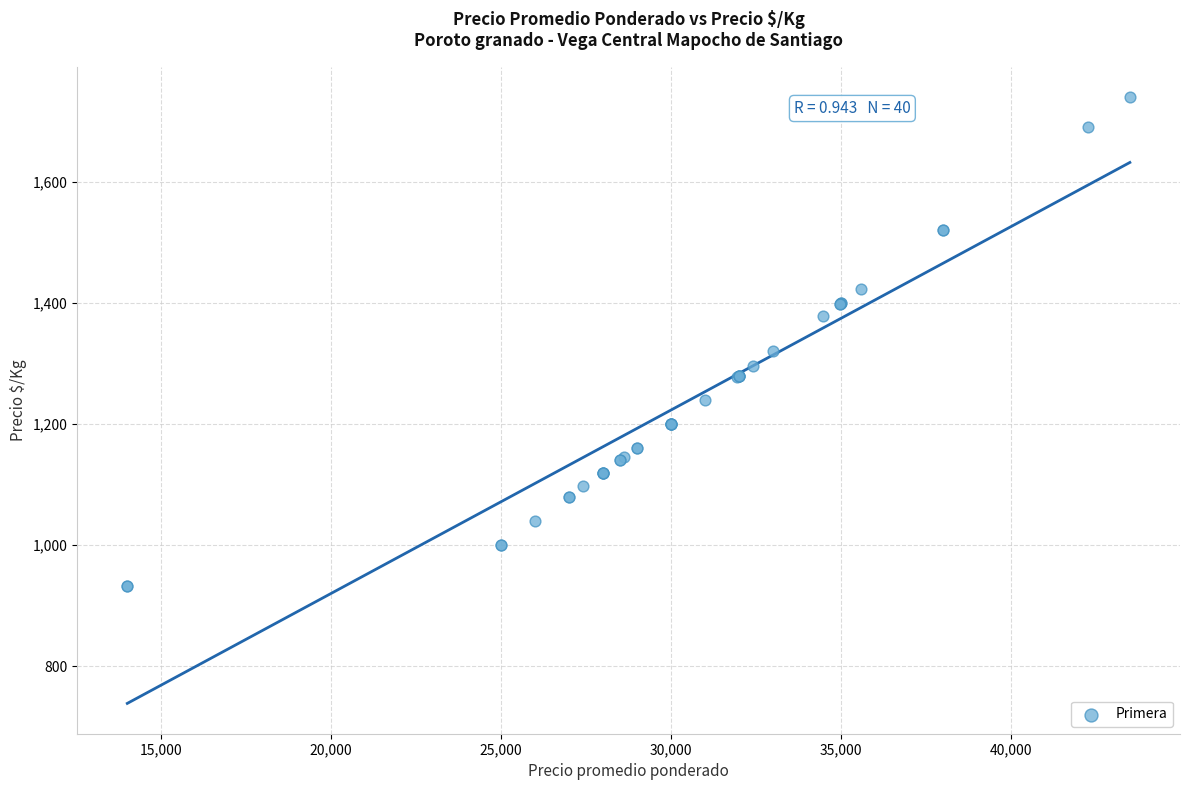

What Y value in the scatter plot is closest to 1336?

1320